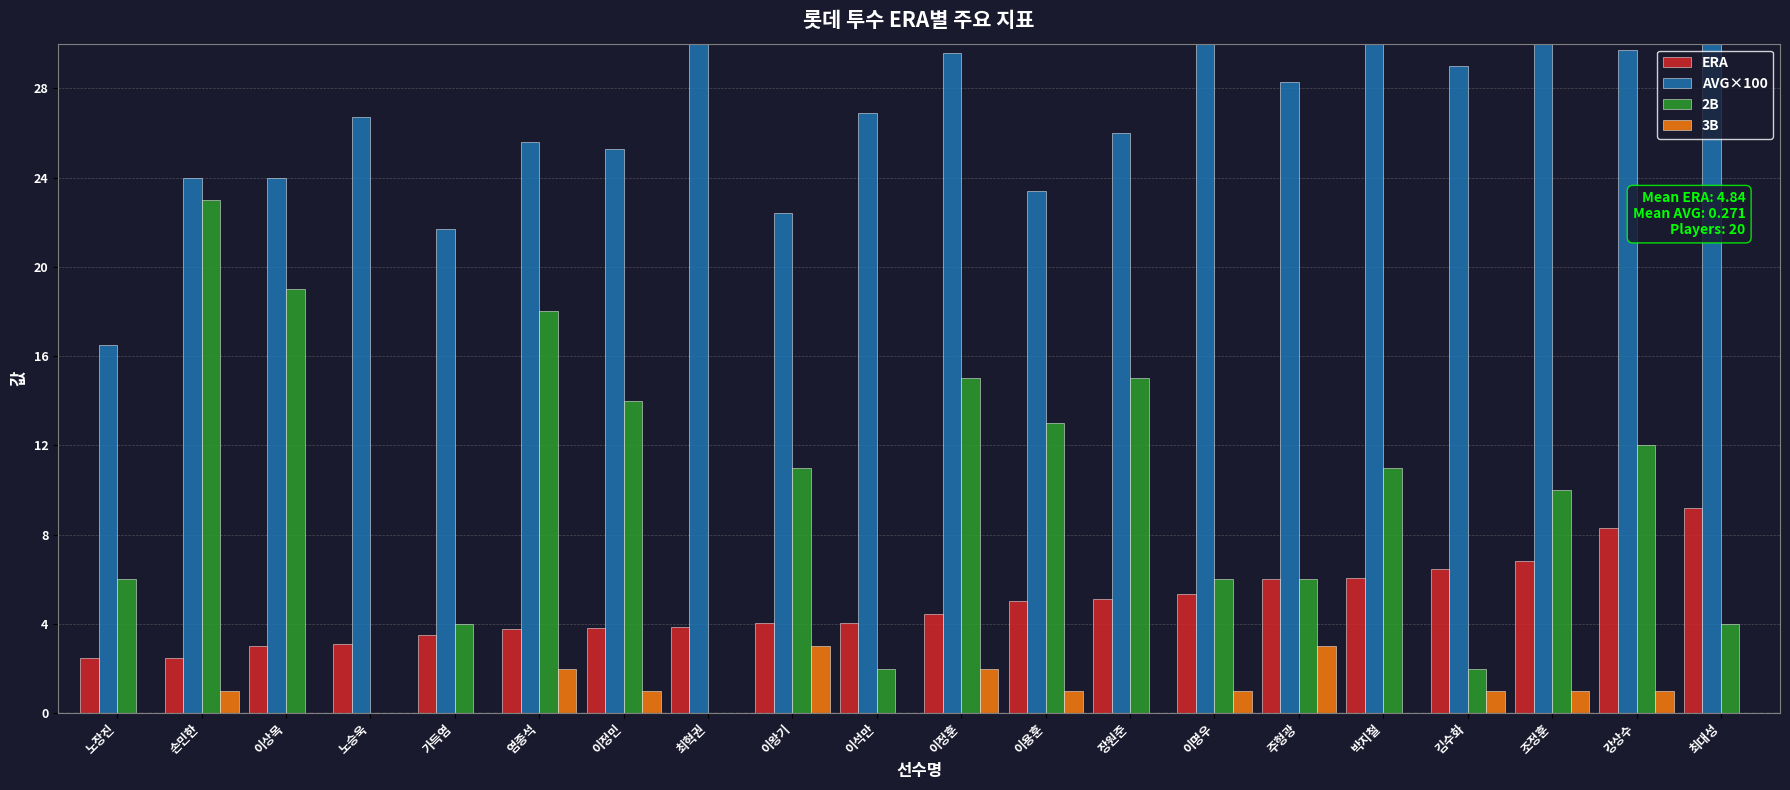

The 2B series shows 4.9 at 손민한. True or false?

False